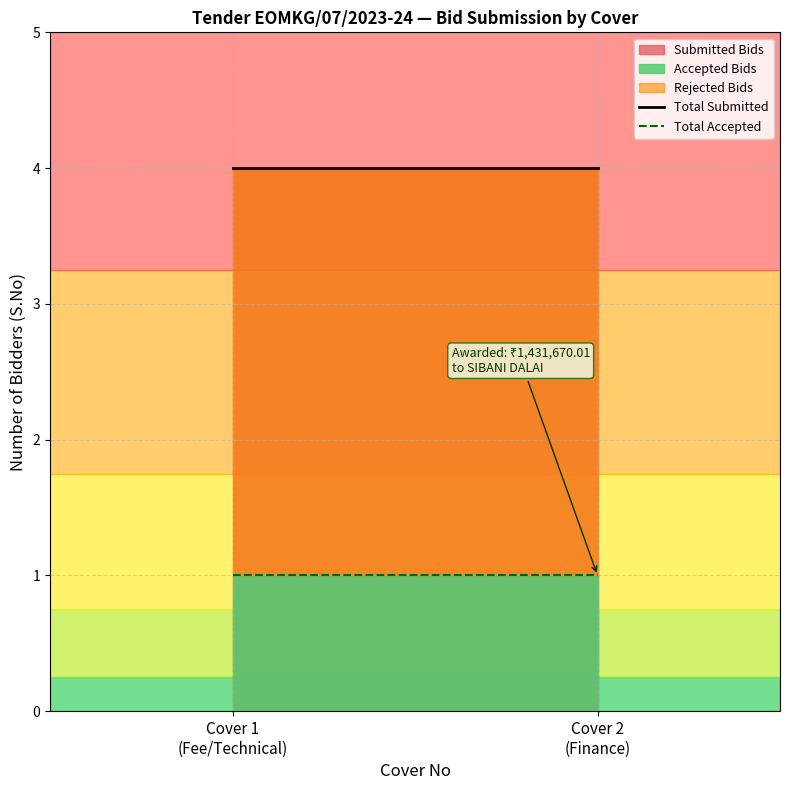

What is the maximum value shown in the chart?

4